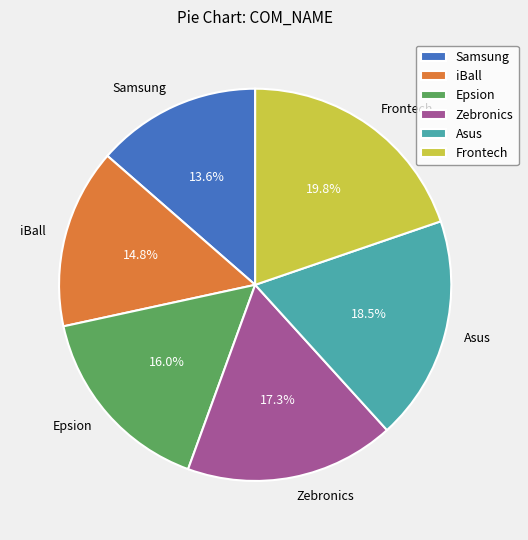

Is it true that Zebronics is 17% of the pie?

True